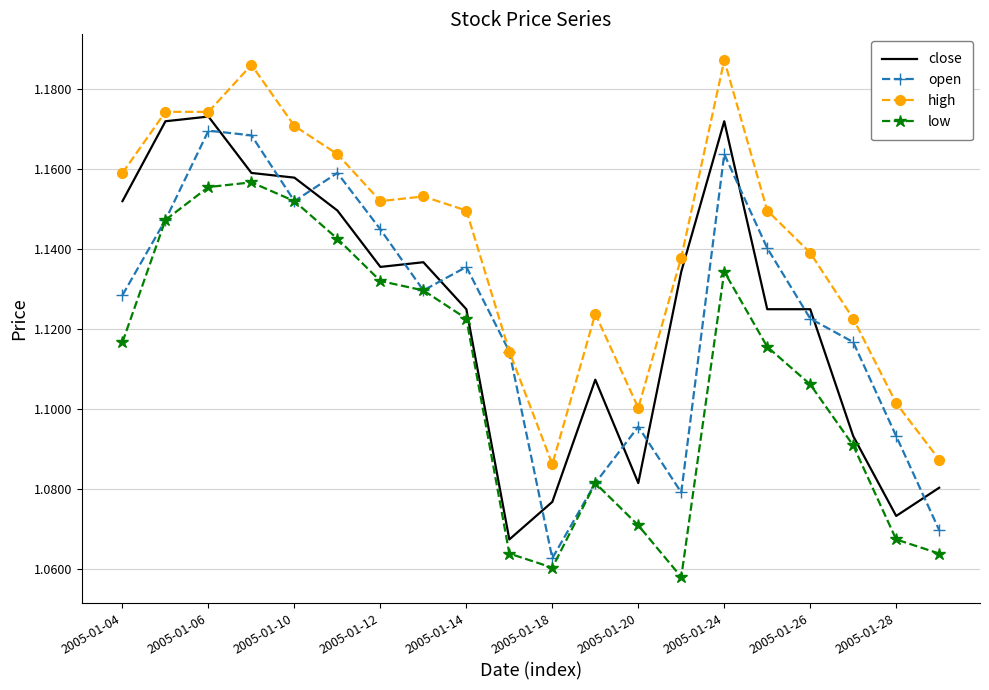

What are all the series names shown in the legend?

close, open, high, low